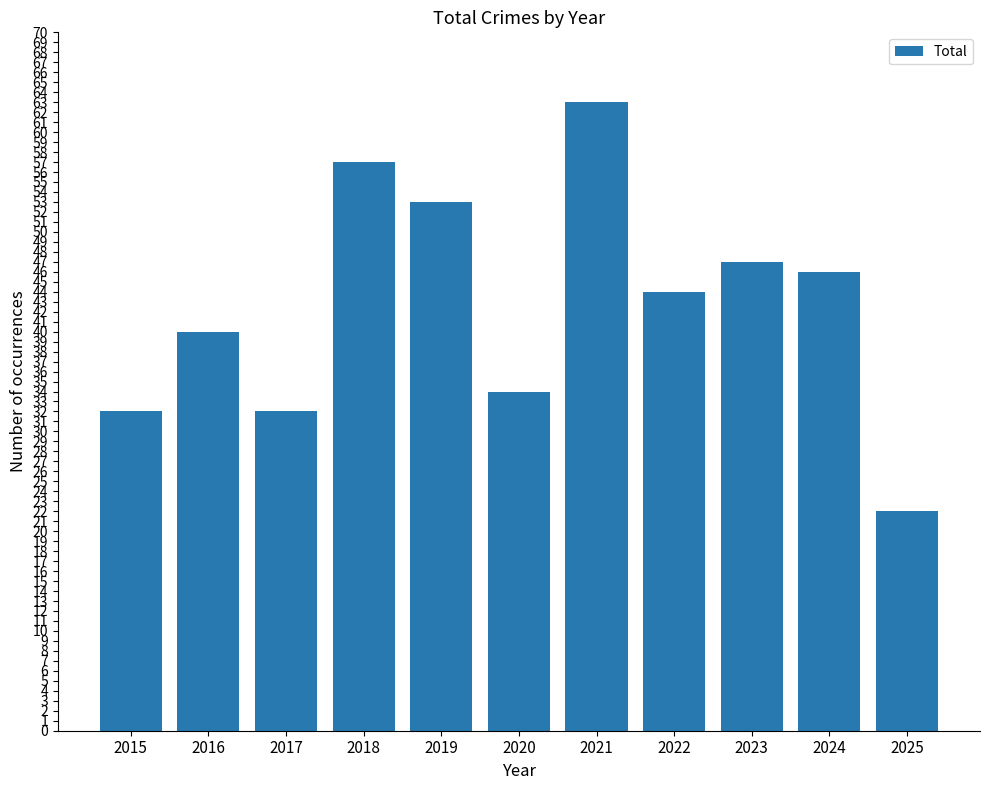

How many bars are there in total?

11